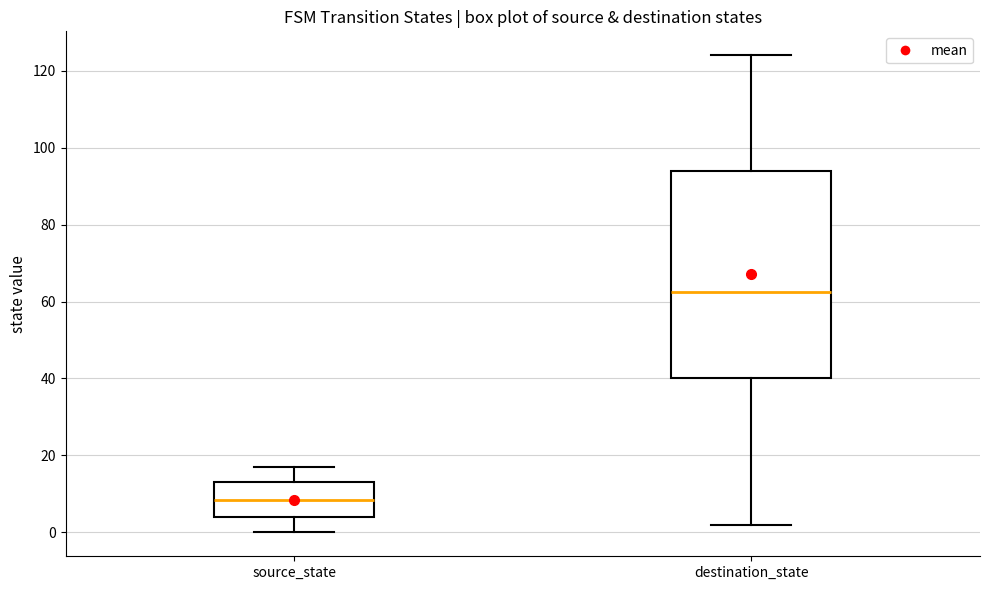

Reading left to right, transcribe this box plot: for each box, give where its median line is, the range the box spans, and where its two whiskers end, as read against the y-axis. The values are not printed on the chart, so give them approximately, as read against the axis.

source_state: median 8, box 4 to 14, whiskers 0 to 18
destination_state: median 62, box 40 to 94, whiskers 2 to 124